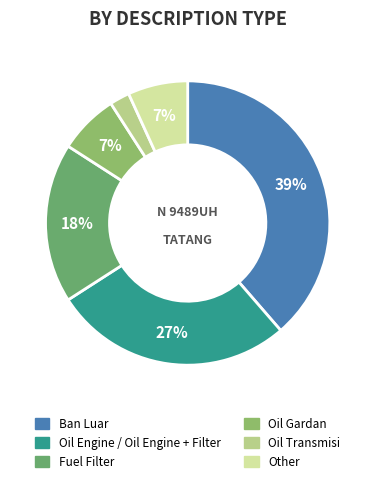

Is Oil Transmisi the majority of the pie?

No